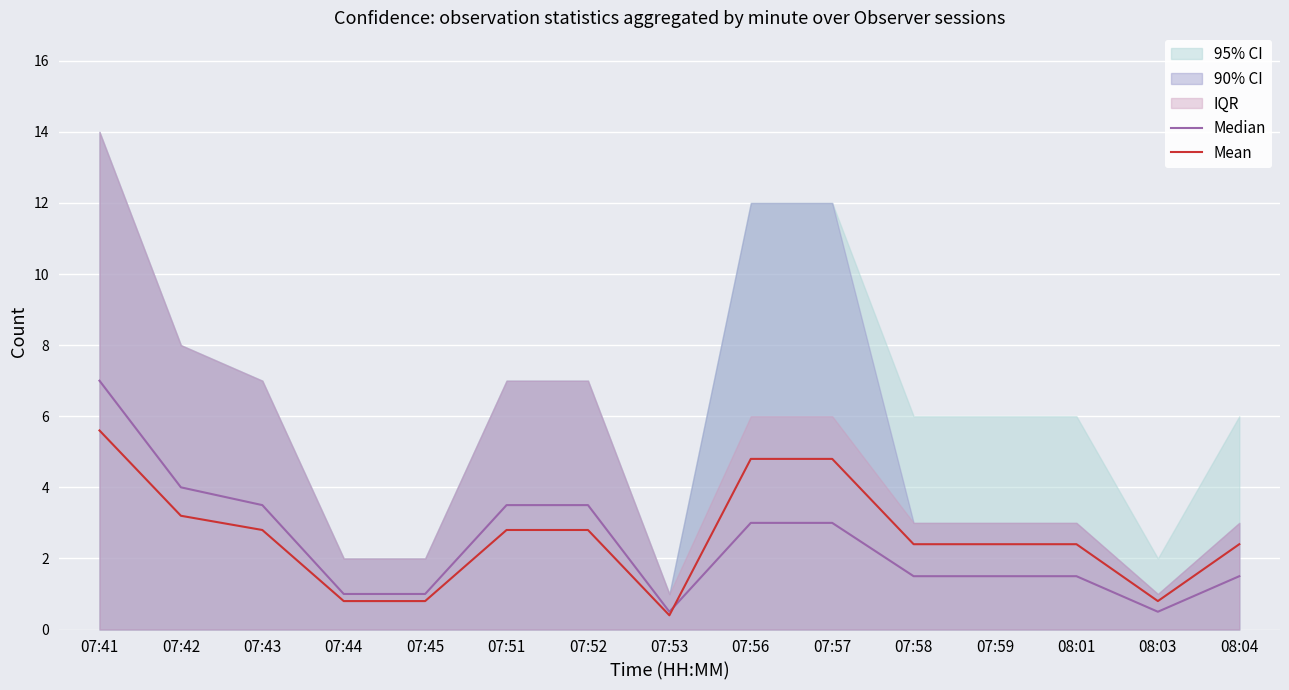

How many interior local valleys does the Median series have?

2